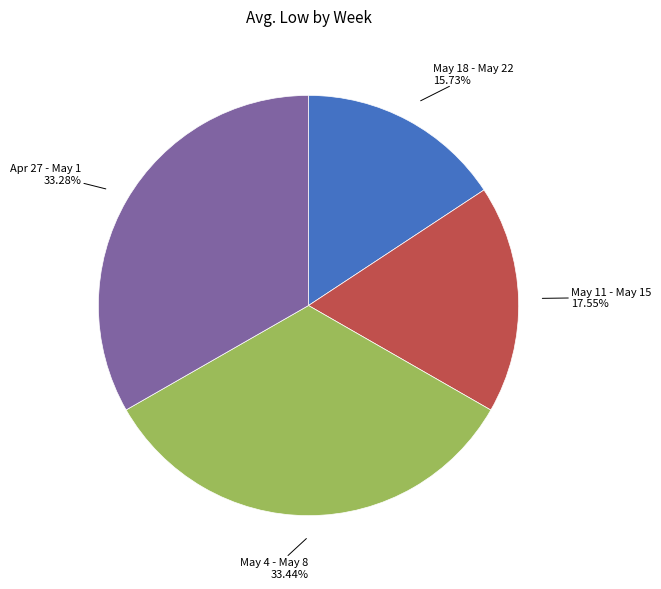

Is there a majority slice in this chart?

No